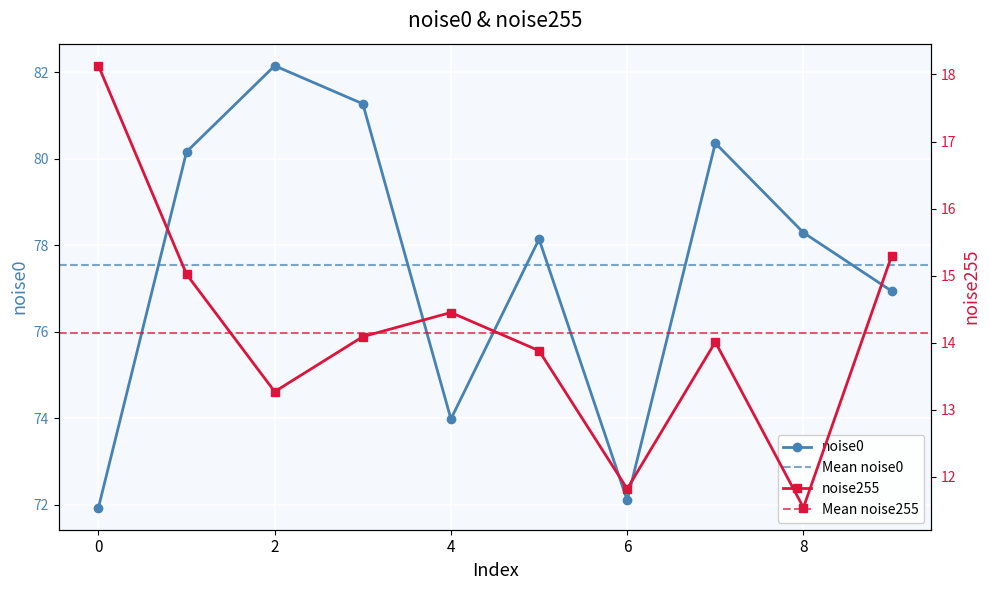

Which category has the lowest value across all series?

8